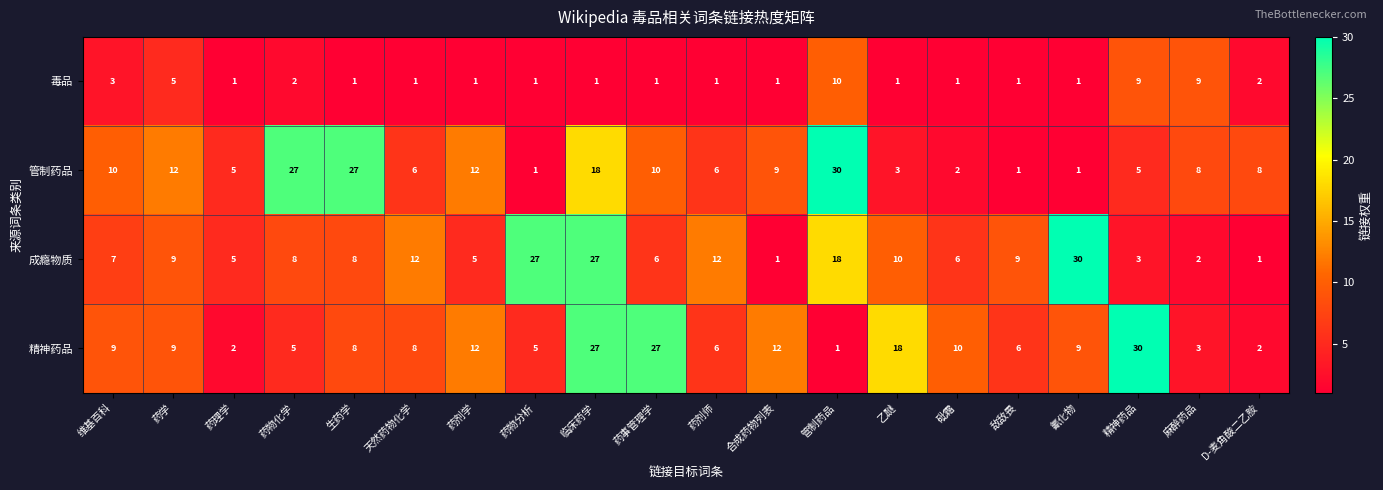

True or false: 成瘾物质 has a value of 9 at 药剂学.

False